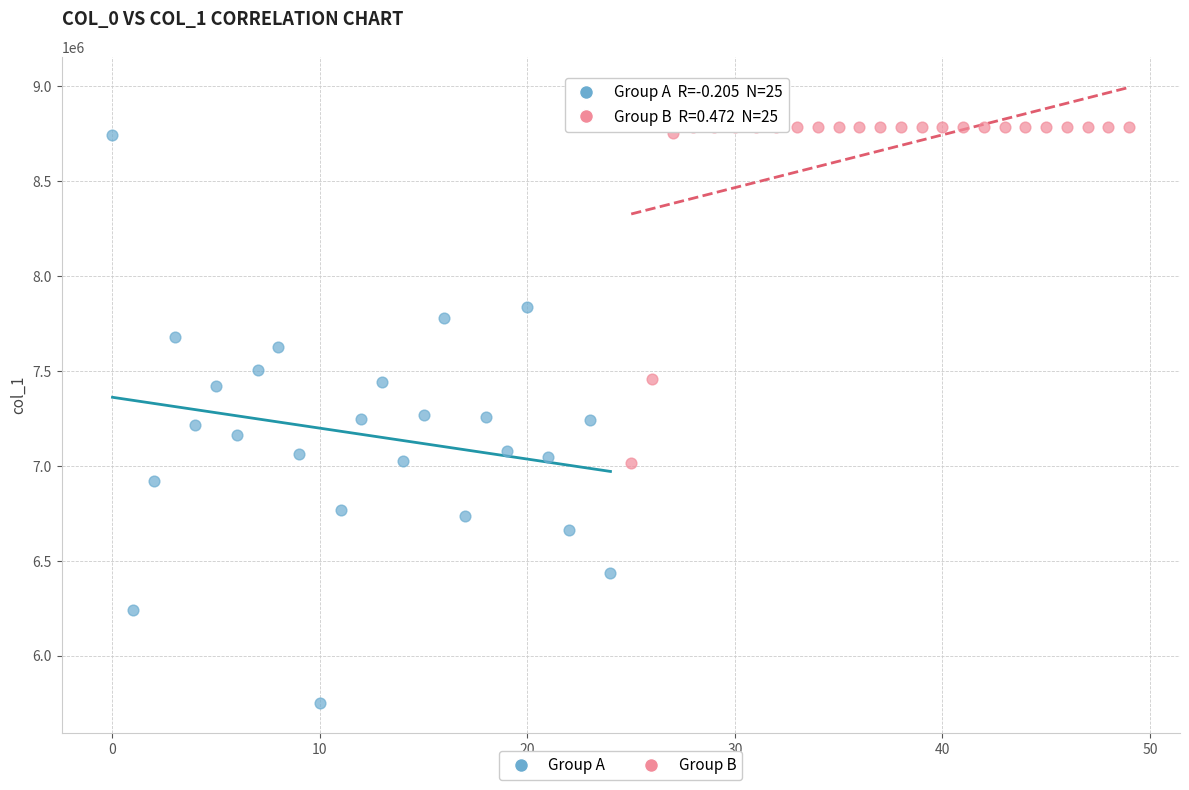

What are all the series names shown in the legend?

Group A, Group B